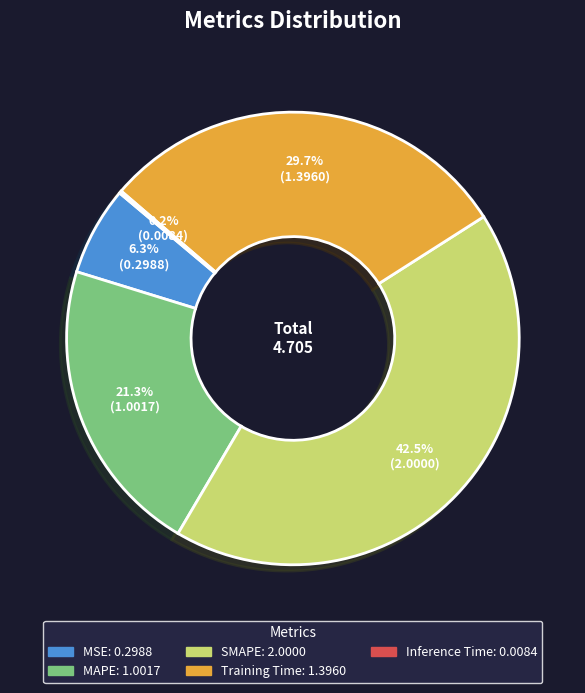

What is the ratio of the value at Training Time to the value at SMAPE?

0.7